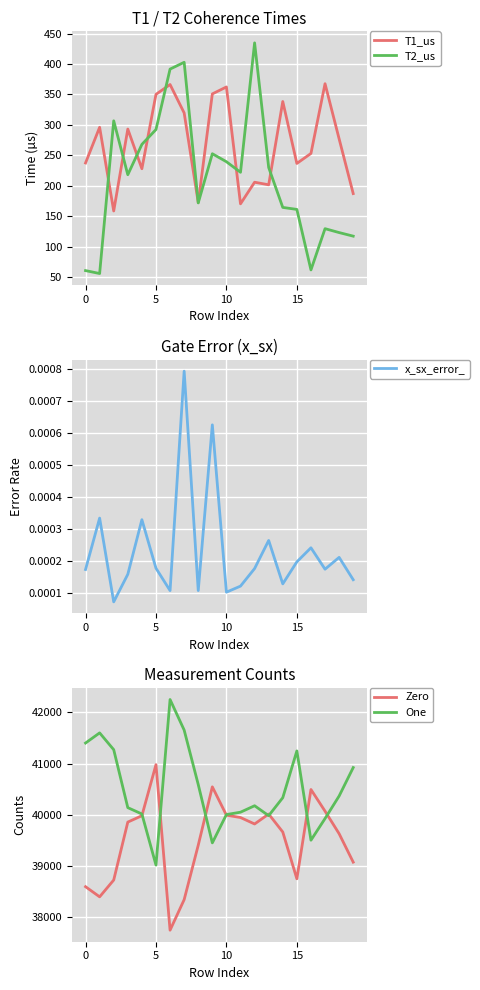

True or false: x_sx_error_ and T1_us intersect in this chart.

False